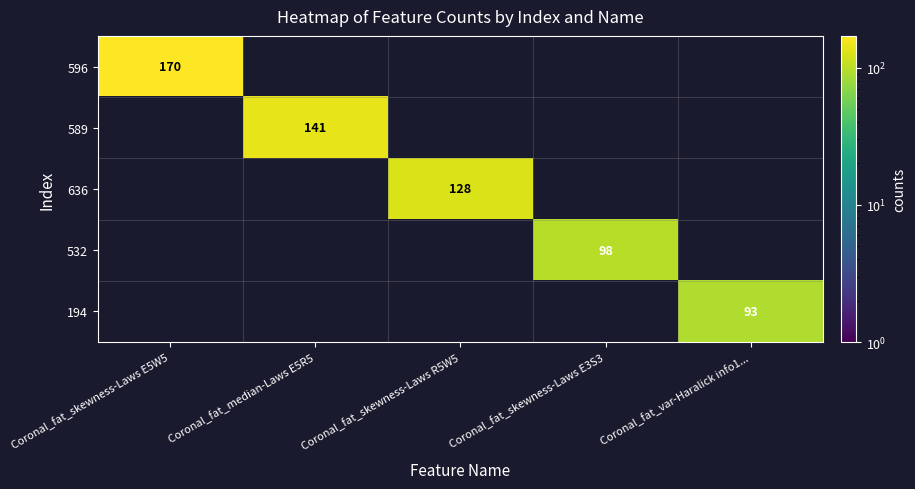

The 636 series shows 128 at Coronal_fat_skewness-Laws R5W5. True or false?

True